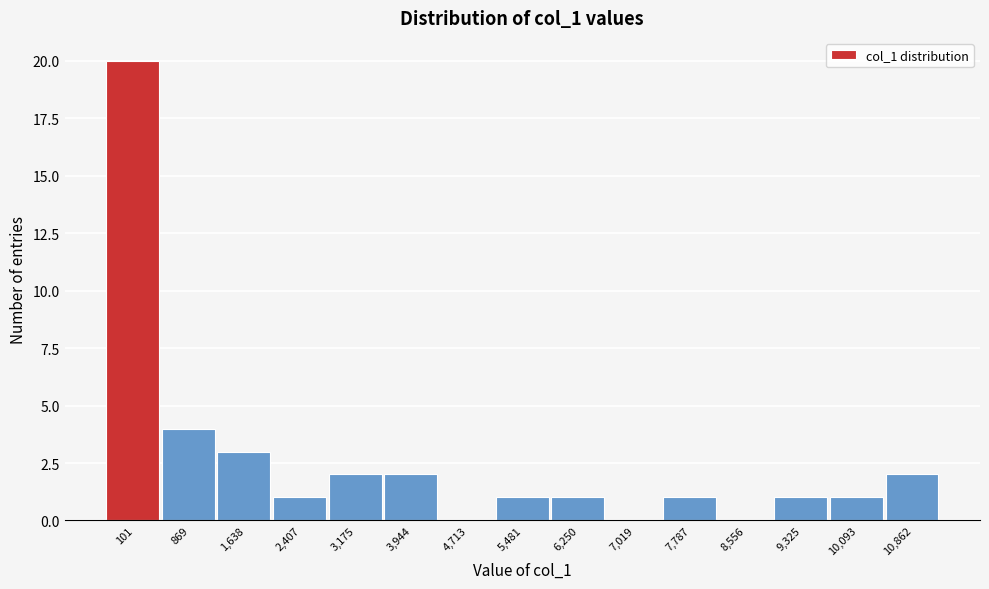

Reading left to right, what are all the values shown in this chart?

101=20	869=4	1,638=3	2,407=1	3,175=2	3,944=2	4,713=0	5,481=1	6,250=1	7,019=0	7,787=1	8,556=0	9,325=1	10,093=1	10,862=2